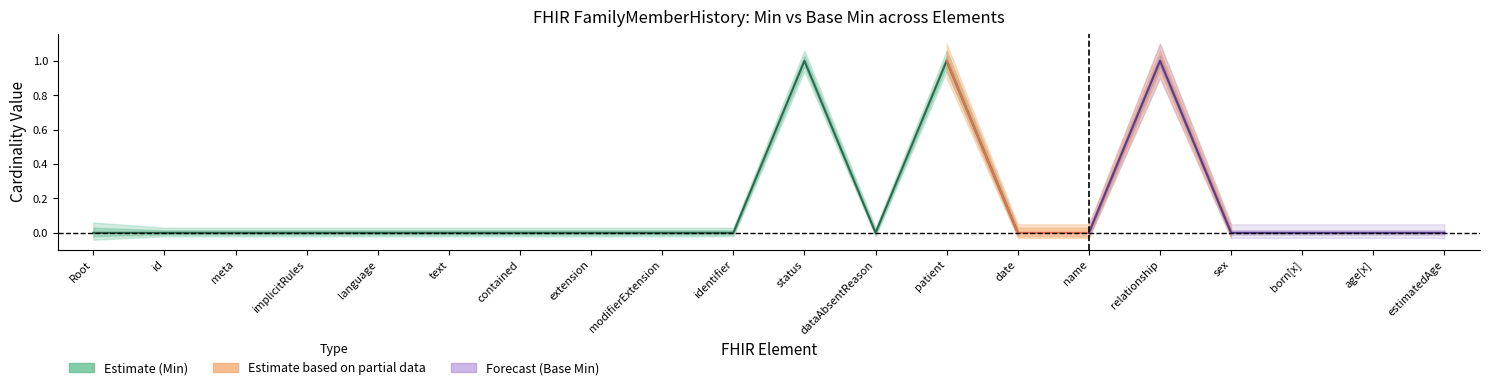

At which category does Base Min reach its first local peak?

FamilyMemberHistory.status